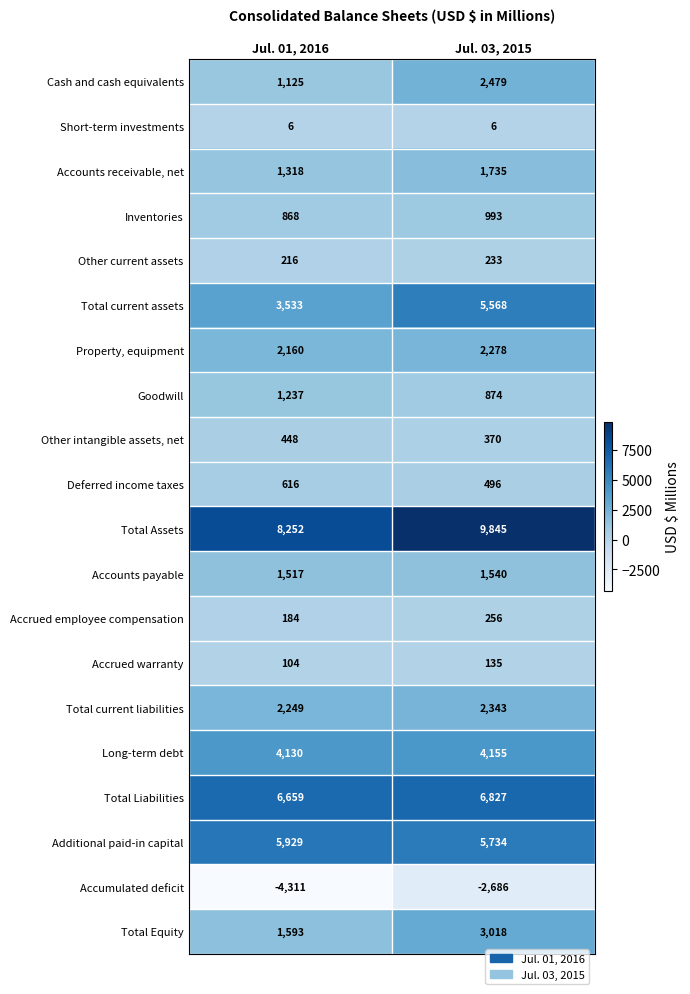

What is the maximum value for Goodwill?

1237